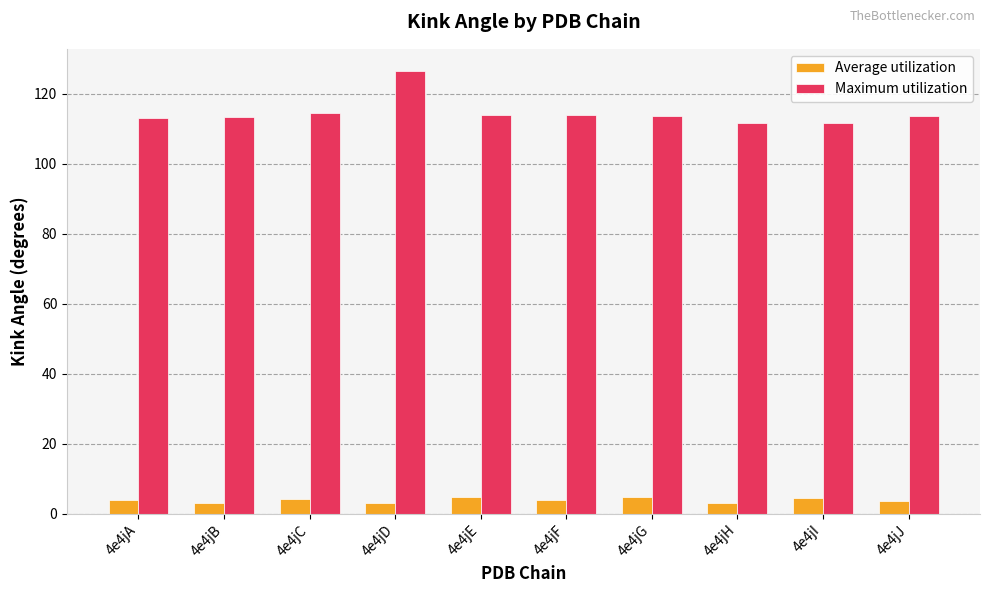

Which series has the largest range (max minus min)?

Maximum utilization